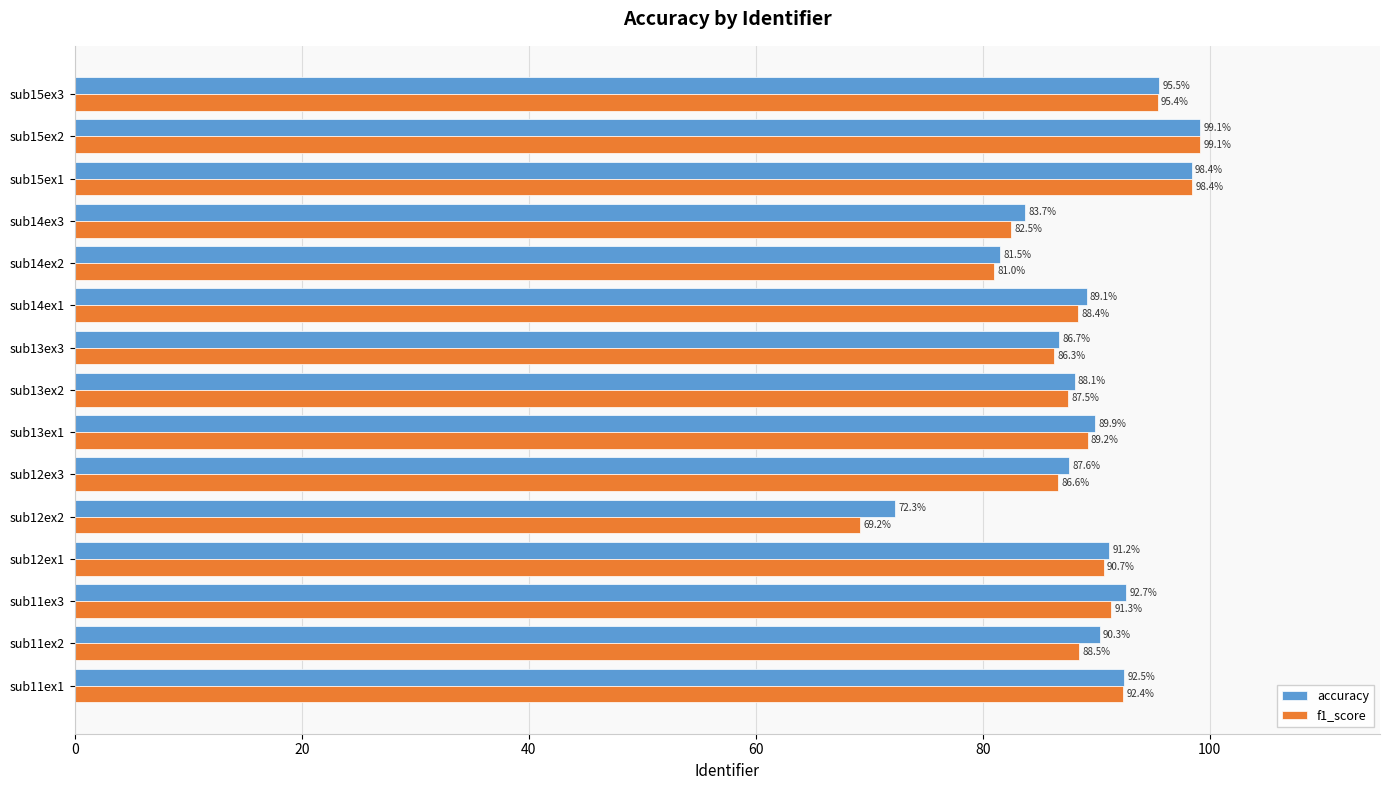

How many values in the f1_score series are below 88?

6